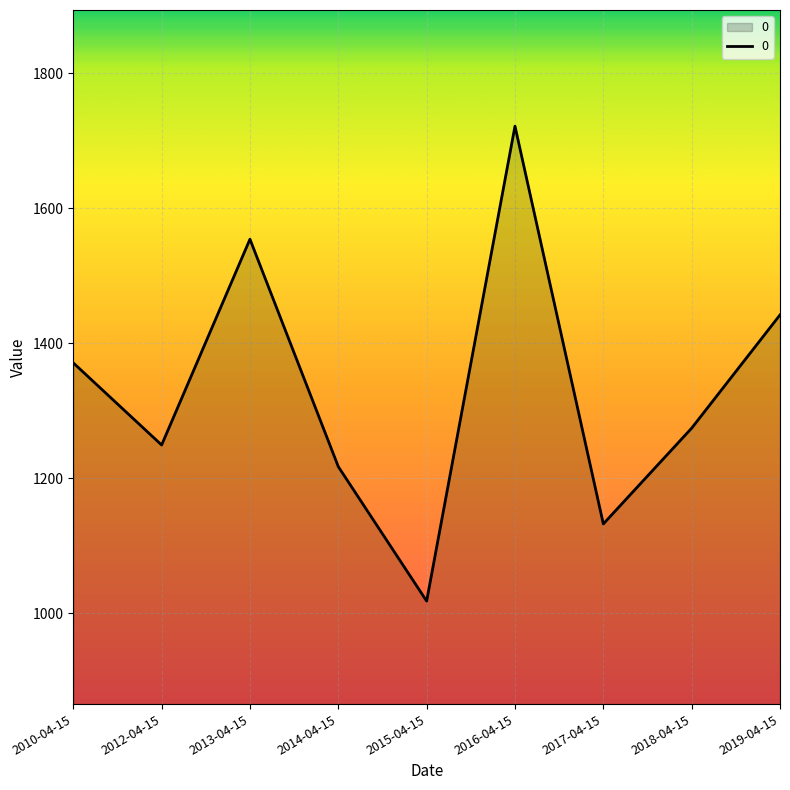

Which category has the lowest value across all series?

2015-04-15